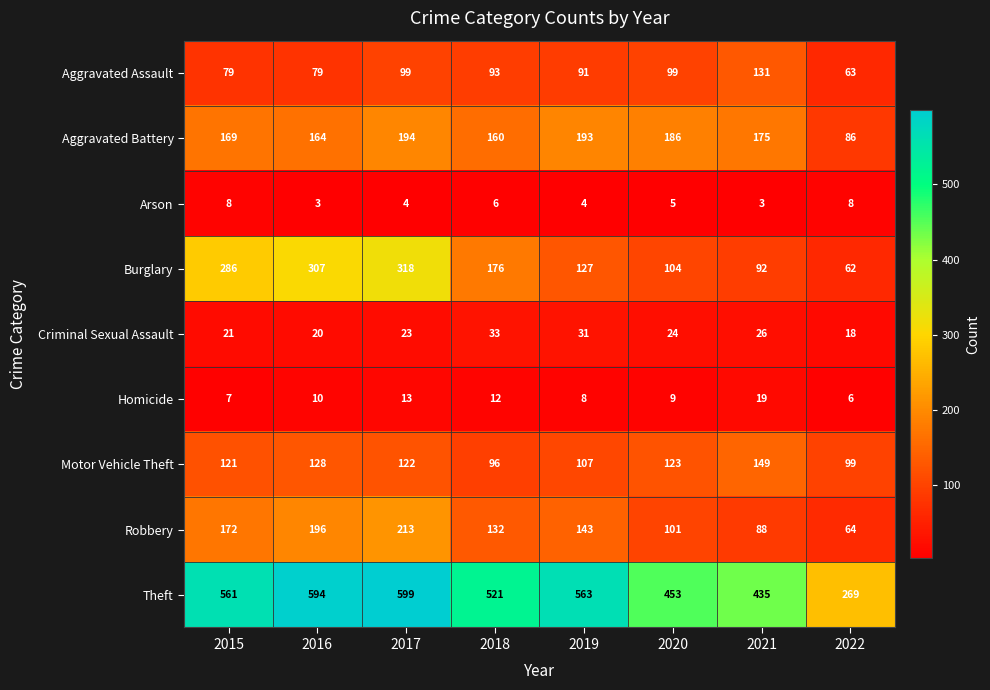

Rank the series at 2022 from highest to lowest value.

Theft, Motor Vehicle Theft, Aggravated Battery, Robbery, Aggravated Assault, Burglary, Criminal Sexual Assault, Arson, Homicide